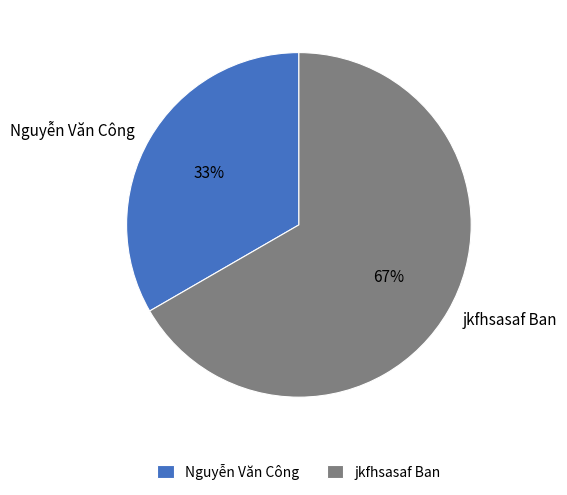

Combined, do jkfhsasaf Ban and Nguyễn Văn Công account for over 50%?

Yes